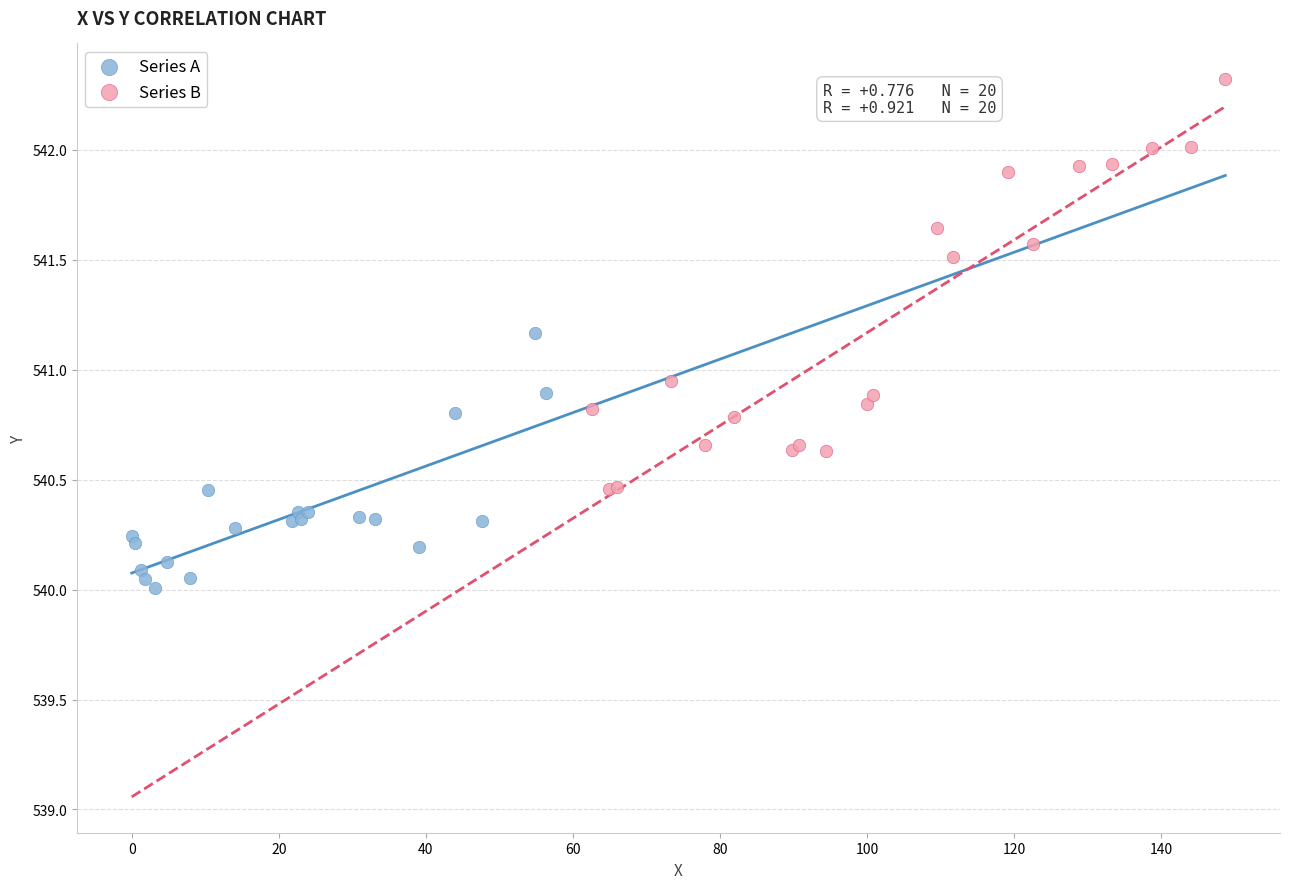

Which series has the widest spread of Y values?

Series B